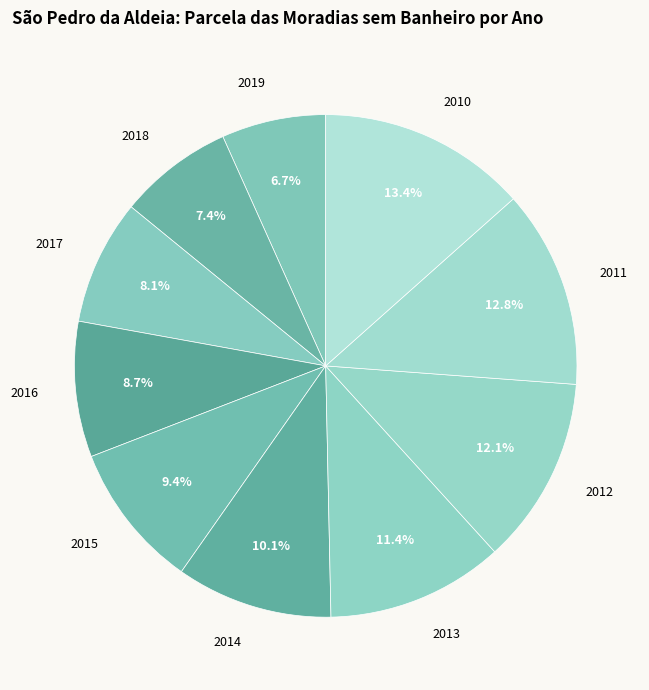

To the nearest percent, what is the combined percentage of 2015 and 2011?

22%